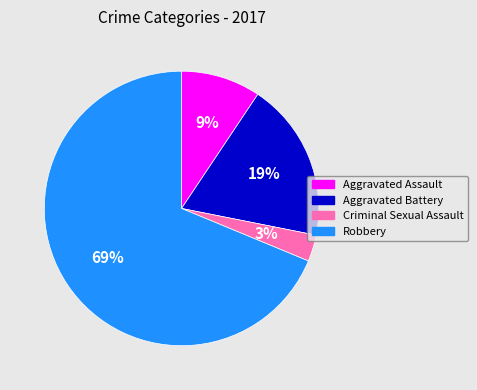

Which has a higher value, Robbery or Criminal Sexual Assault?

Robbery